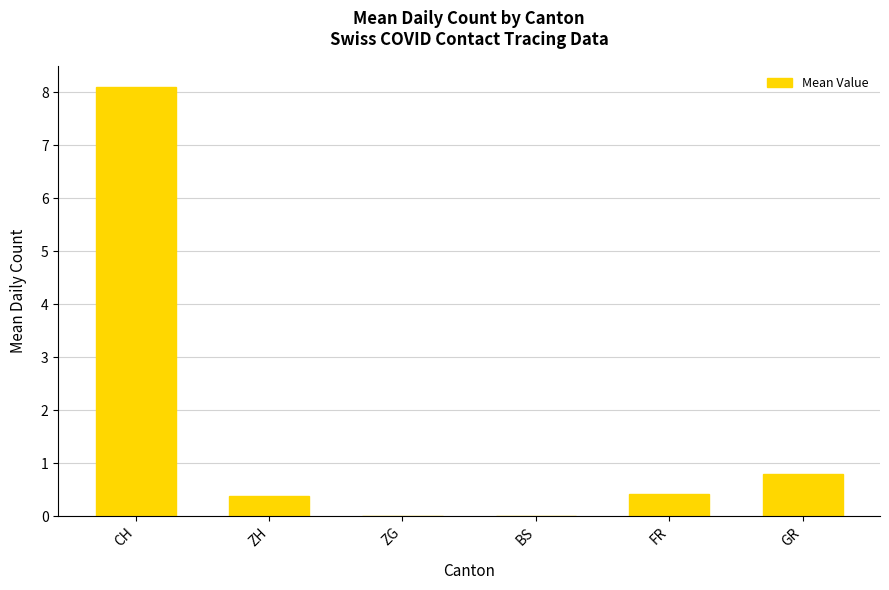

What is the difference between the values at ZG and FR?

0.4